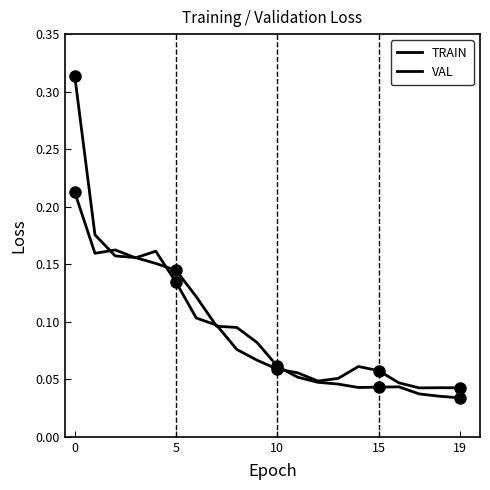

At which category does TRAIN reach its first local peak?

16